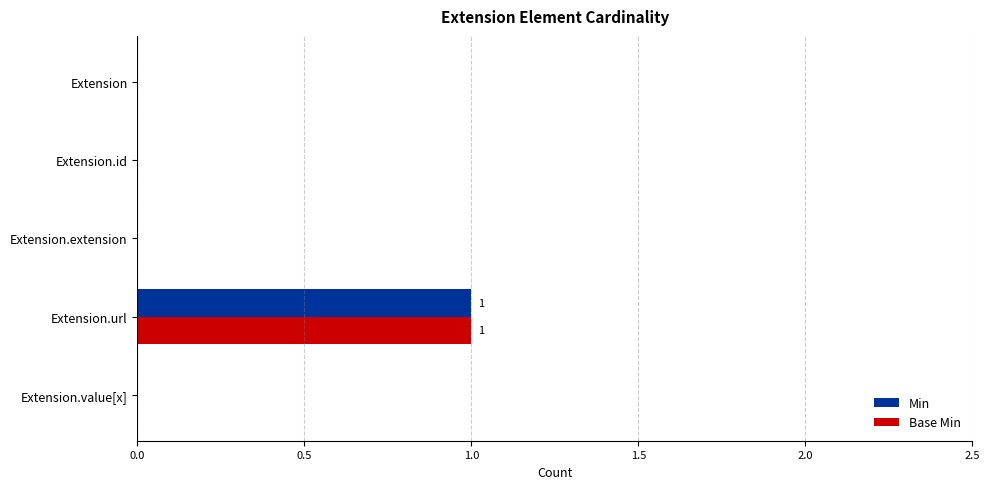

The value of Min at Extension is -1. True or false?

False